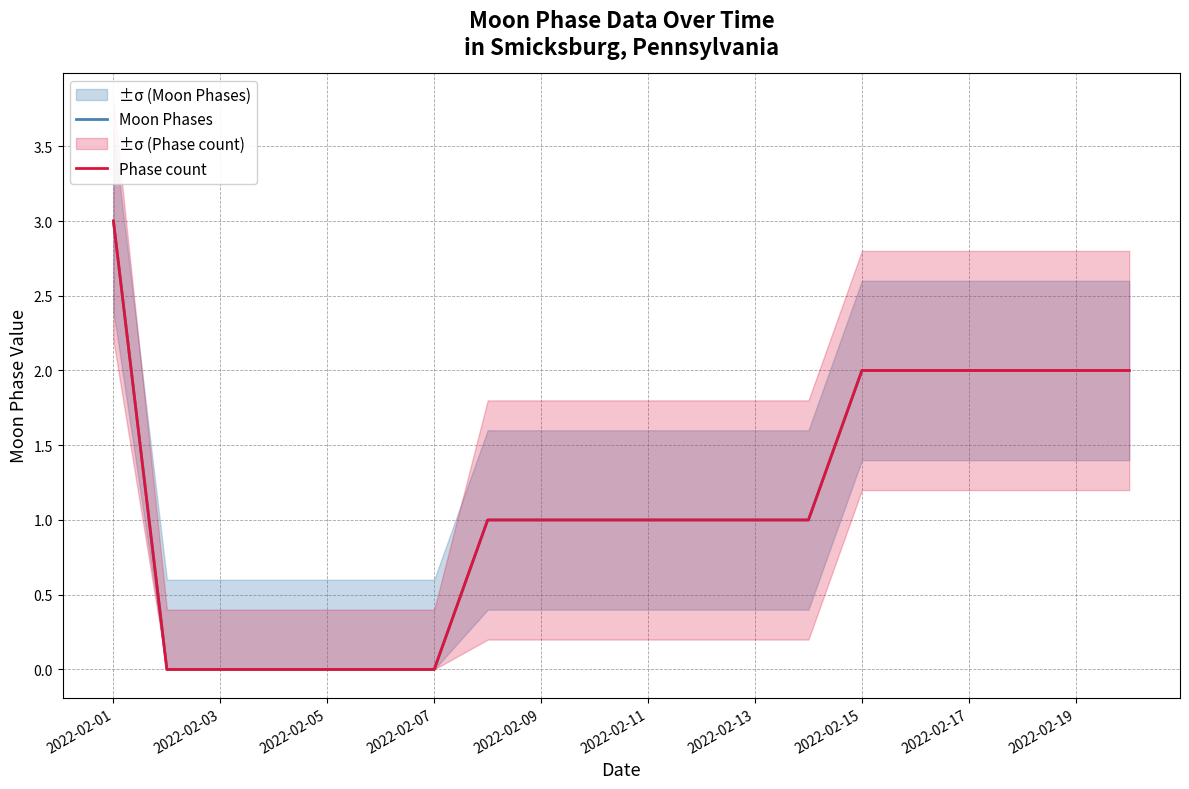

Which series has the largest total across all categories?

Moon Phases